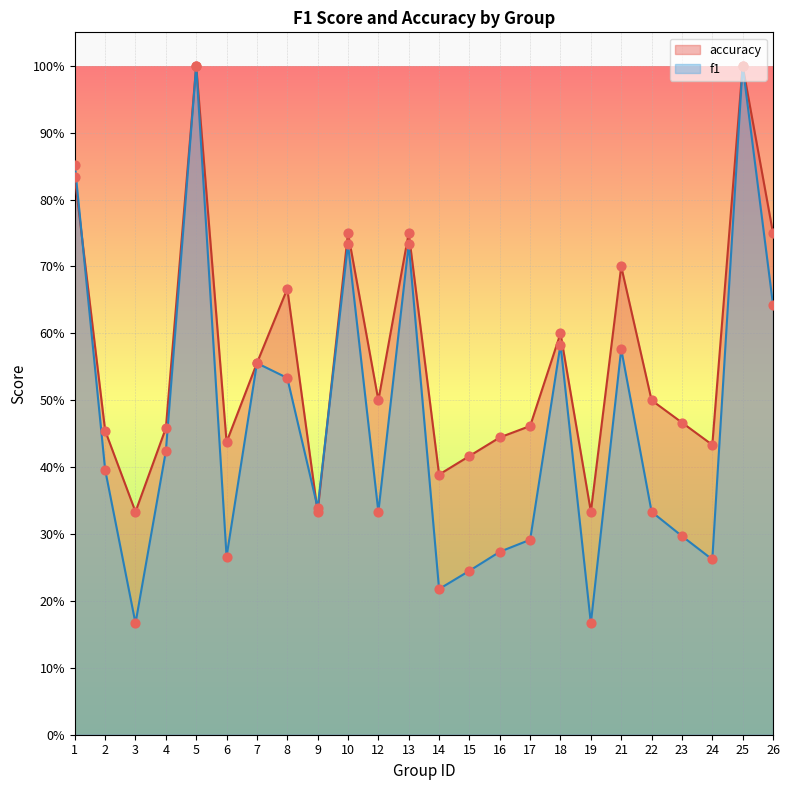

Which series has the largest total across all categories?

accuracy